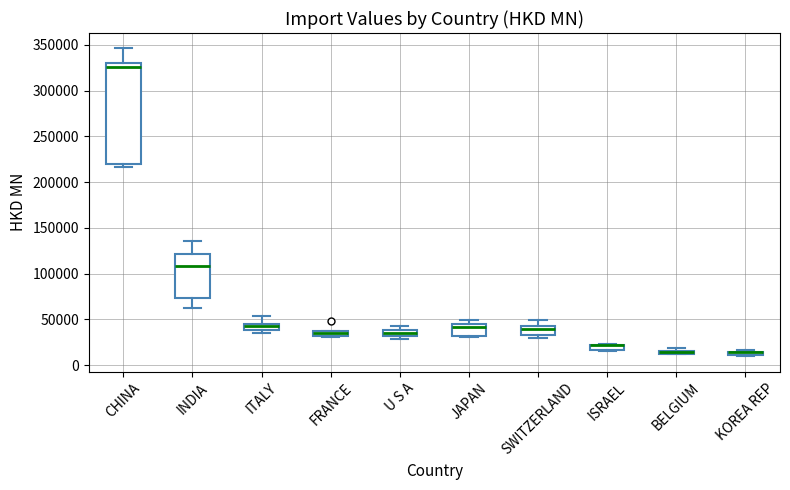

Where does the upper whisker of the box for ITALY end on the y-axis? The values are not printed on the chart, so give them approximately, as read against the axis.

55000